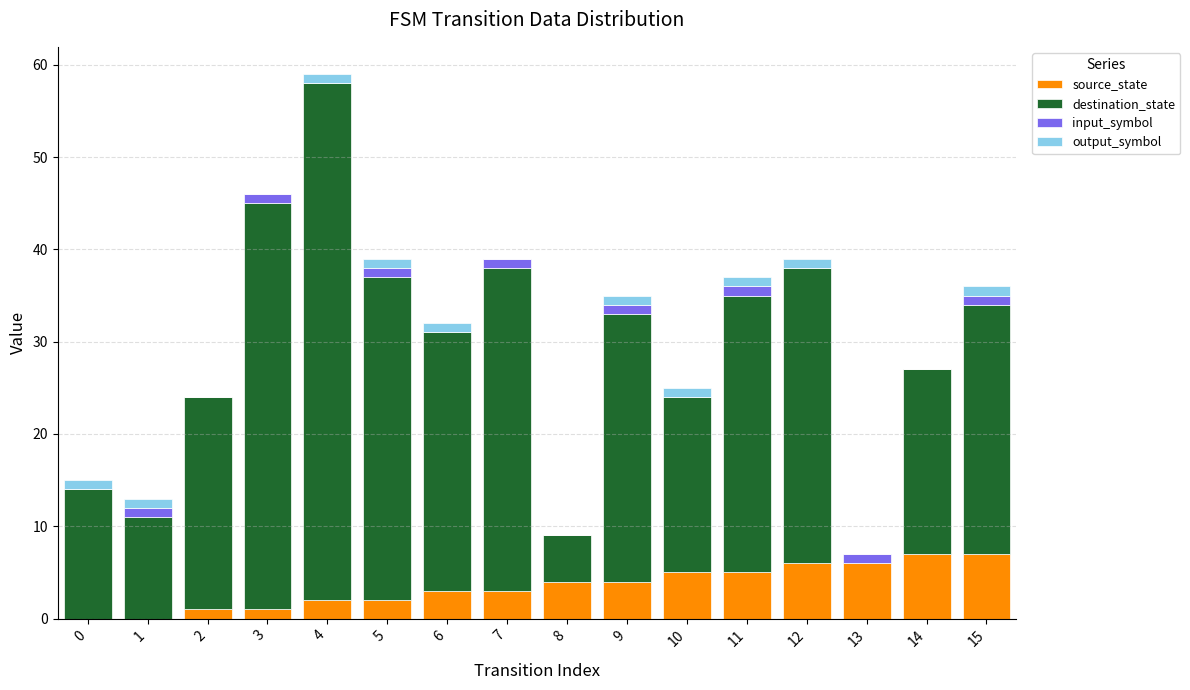

At which category is the sum across all series the highest?

4